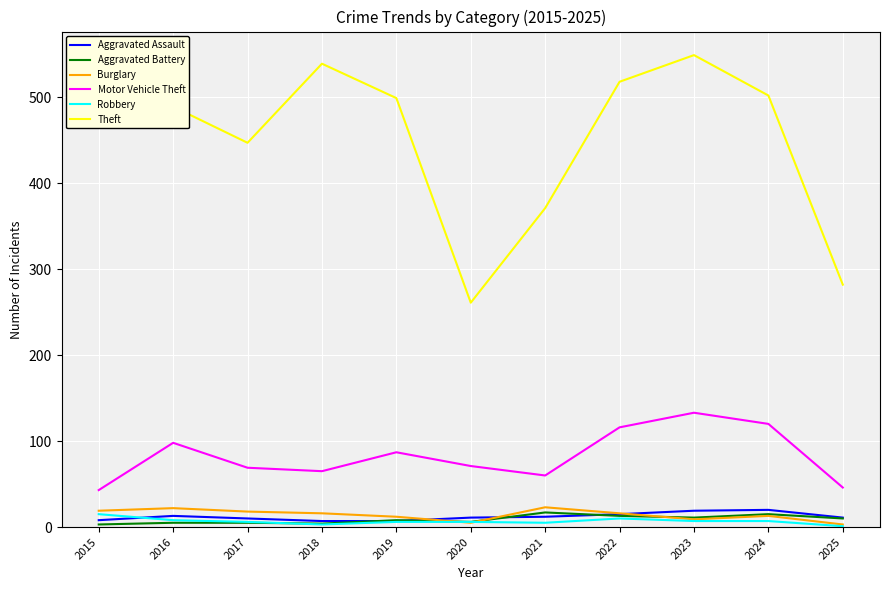

True or false: Theft and Aggravated Battery intersect in this chart.

False